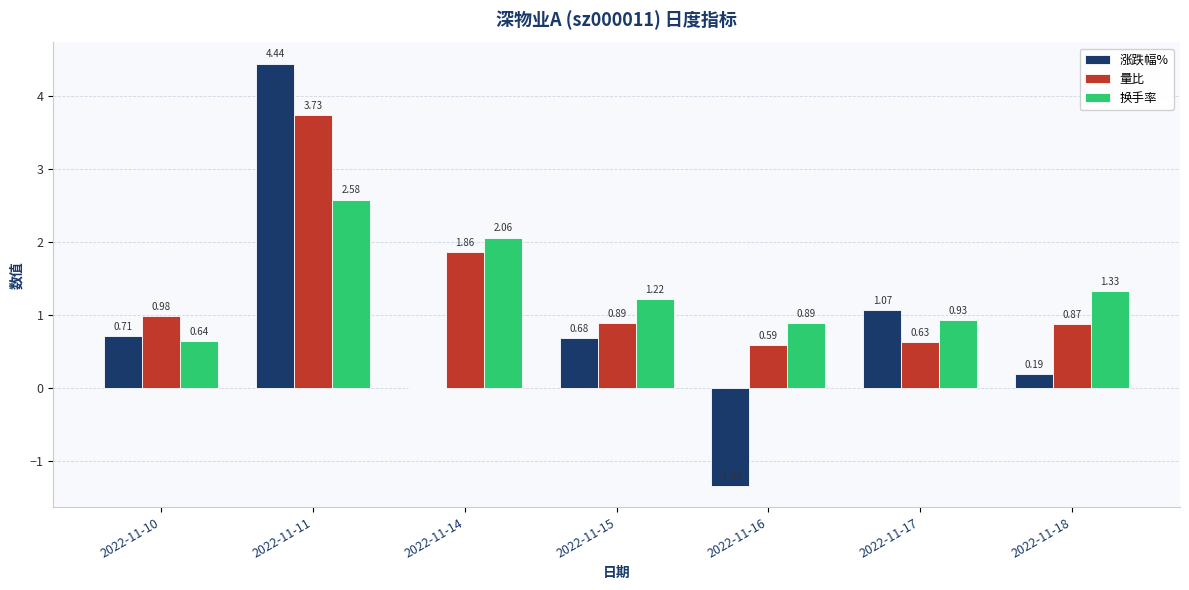

What are all the series names shown in the legend?

涨跌幅%, 量比, 换手率